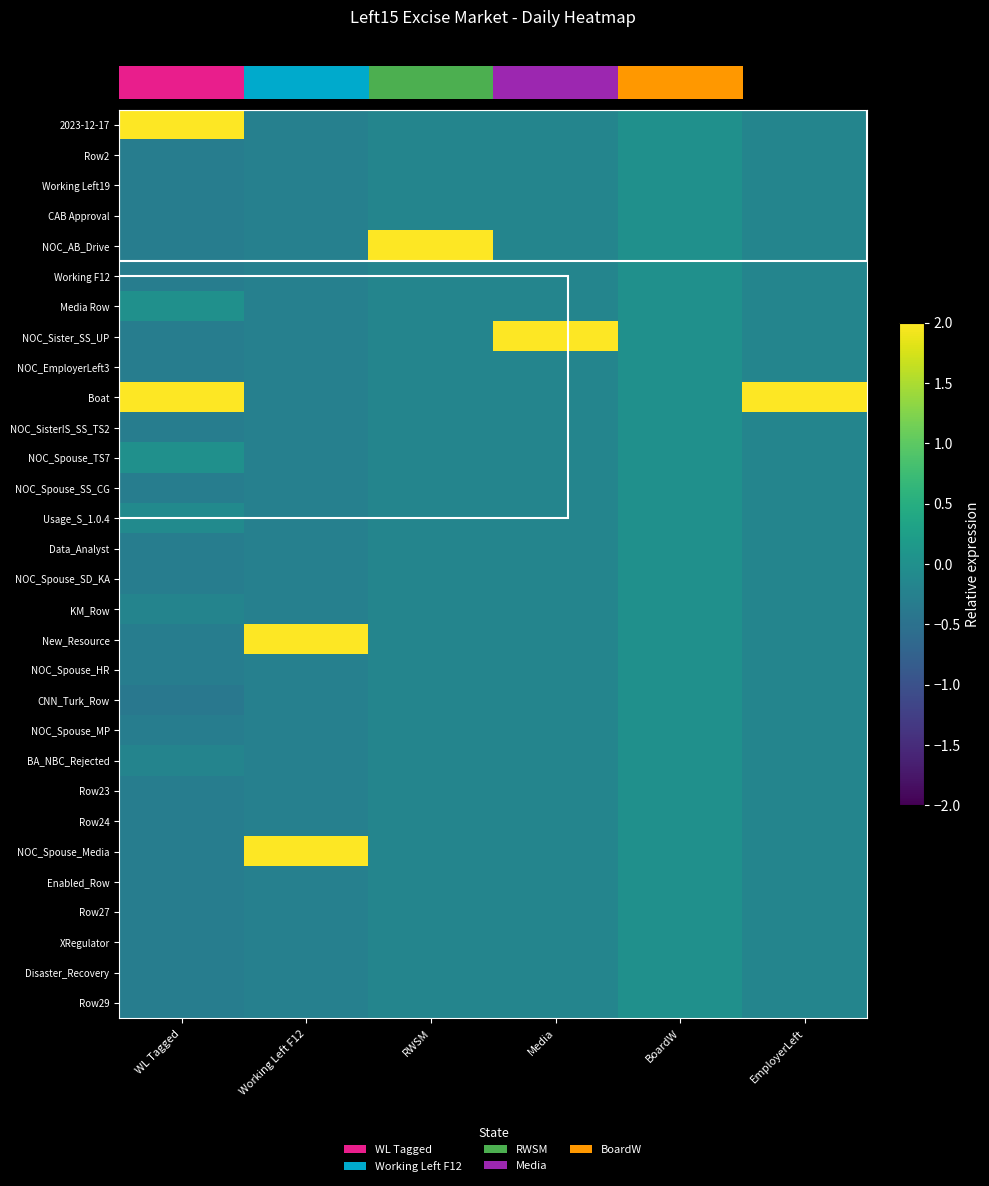

Reading right to left, transcribe all the data shown in this chart.

row_0: -0.2	0.0	-0.2	-0.2	-0.3	3.9
row_1: -0.2	0.0	-0.2	-0.2	-0.3	-0.3
row_2: -0.2	0.0	-0.2	-0.2	-0.3	-0.3
row_3: -0.2	0.0	-0.2	-0.2	-0.3	-0.3
row_4: -0.2	0.0	-0.2	5.4	-0.3	-0.3
row_5: -0.2	0.0	-0.2	-0.2	-0.3	-0.3
row_6: -0.2	0.0	-0.2	-0.2	-0.3	0.0
row_7: -0.2	0.0	5.4	-0.2	-0.3	-0.3
row_8: -0.2	0.0	-0.2	-0.2	-0.3	-0.3
row_9: 5.4	0.0	-0.2	-0.2	-0.3	3.6
row_10: -0.2	0.0	-0.2	-0.2	-0.3	-0.3
row_11: -0.2	0.0	-0.2	-0.2	-0.3	0.0
row_12: -0.2	0.0	-0.2	-0.2	-0.3	-0.3
row_13: -0.2	0.0	-0.2	-0.2	-0.3	-0.1
row_14: -0.2	0.0	-0.2	-0.2	-0.3	-0.3
row_15: -0.2	0.0	-0.2	-0.2	-0.3	-0.3
row_16: -0.2	0.0	-0.2	-0.2	-0.3	-0.2
row_17: -0.2	0.0	-0.2	-0.2	2.7	-0.3
row_18: -0.2	0.0	-0.2	-0.2	-0.3	-0.3
row_19: -0.2	0.0	-0.2	-0.2	-0.3	-0.4
row_20: -0.2	0.0	-0.2	-0.2	-0.3	-0.3
row_21: -0.2	0.0	-0.2	-0.2	-0.3	-0.2
row_22: -0.2	0.0	-0.2	-0.2	-0.3	-0.3
row_23: -0.2	0.0	-0.2	-0.2	-0.3	-0.3
row_24: -0.2	0.0	-0.2	-0.2	4.5	-0.3
row_25: -0.2	0.0	-0.2	-0.2	-0.3	-0.3
row_26: -0.2	0.0	-0.2	-0.2	-0.3	-0.3
row_27: -0.2	0.0	-0.2	-0.2	-0.3	-0.3
row_28: -0.2	0.0	-0.2	-0.2	-0.3	-0.3
row_29: -0.2	0.0	-0.2	-0.2	-0.3	-0.3